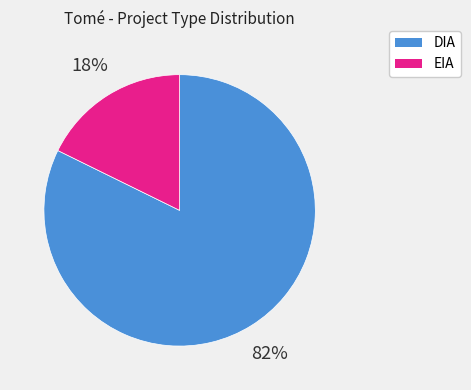

Is the sum of DIA and EIA greater than half?

Yes